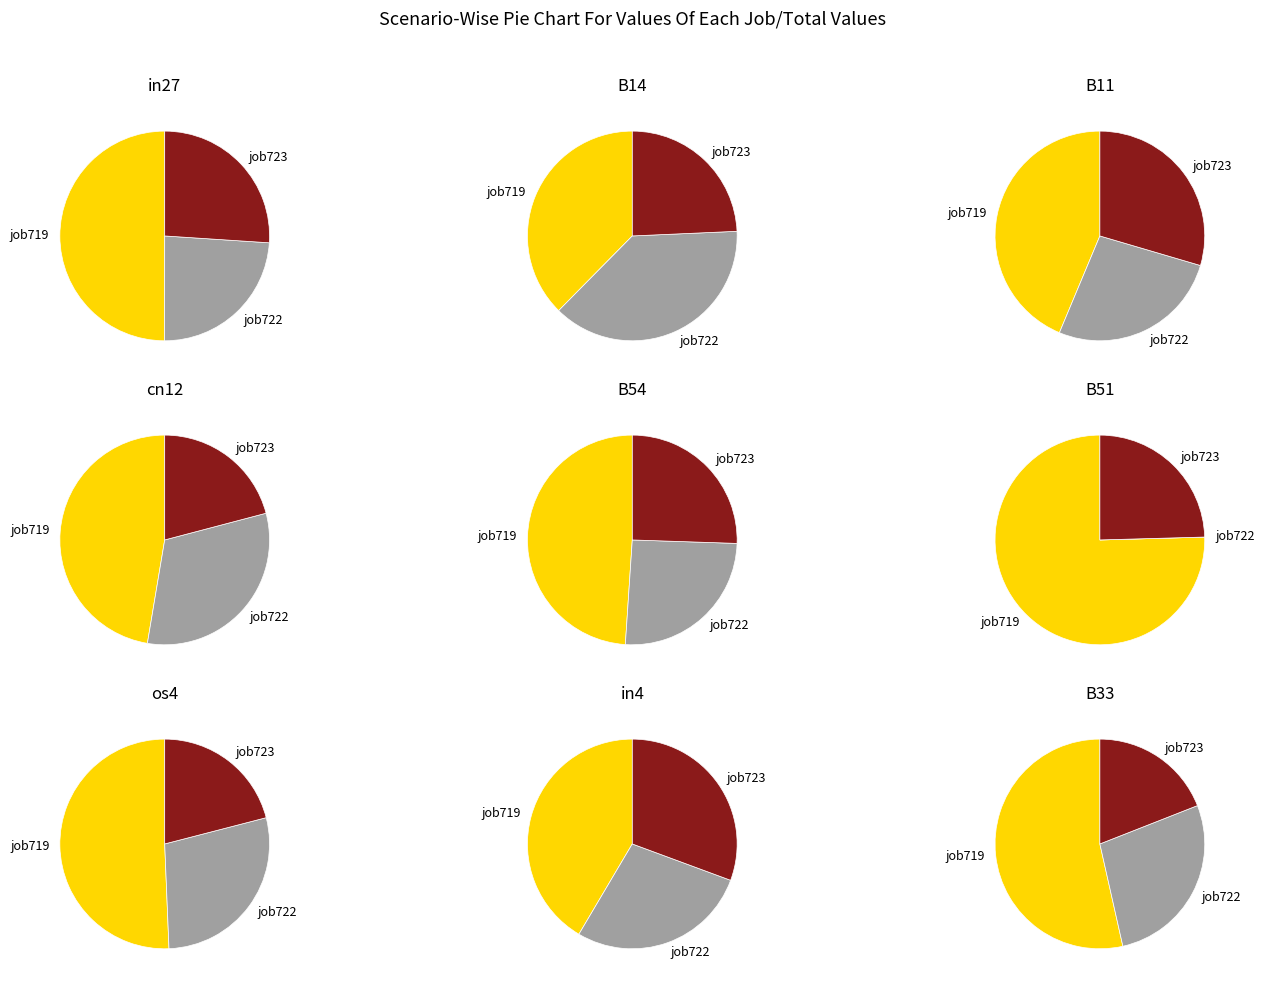

To the nearest percent, what is the difference between the largest and smallest slice percentages?

14%